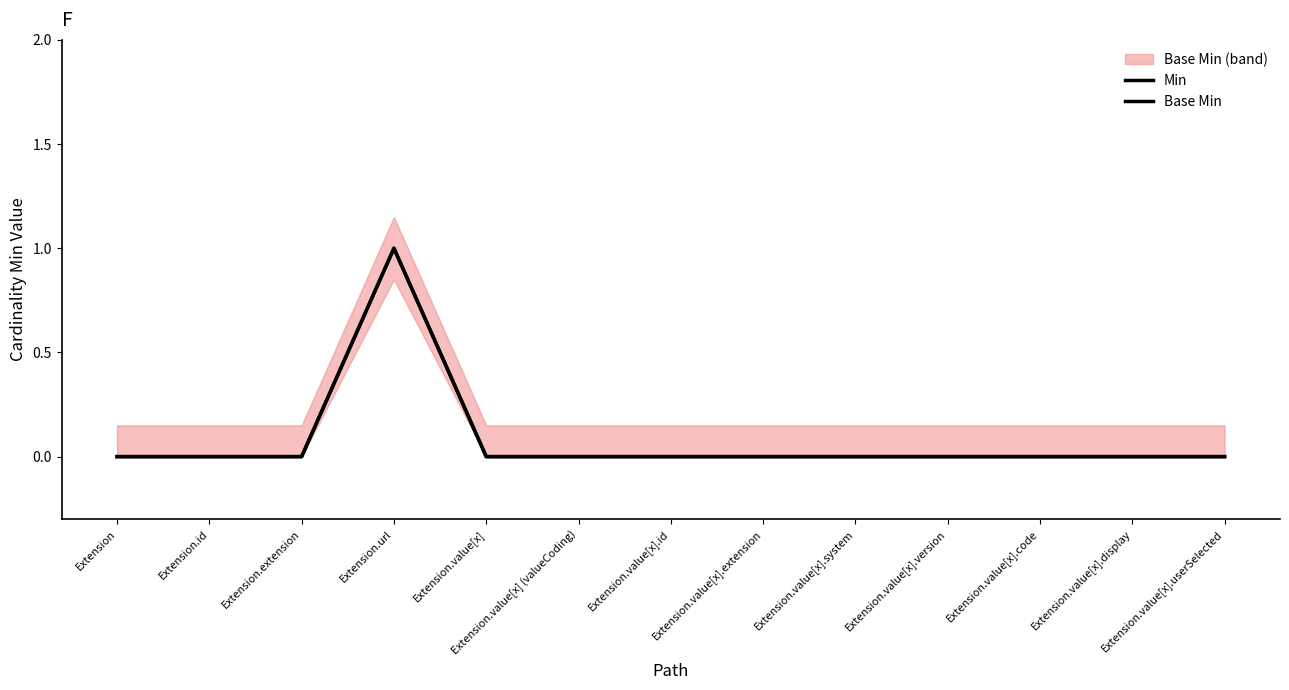

True or false: Min has more than 2 points higher than both neighbors.

False